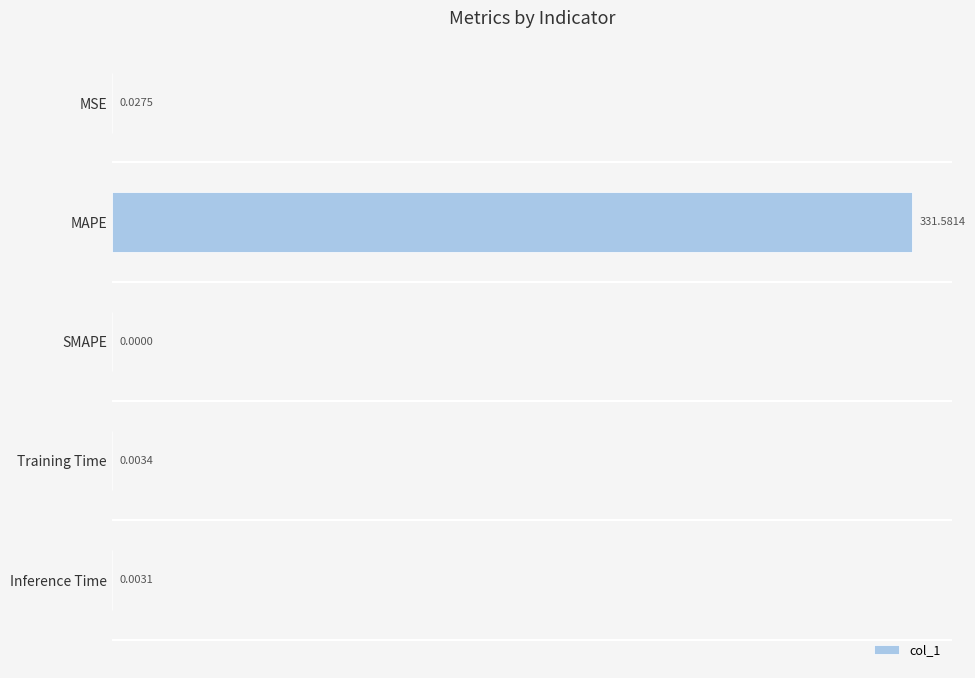

Between Training Time and Inference Time, which is larger?

Training Time